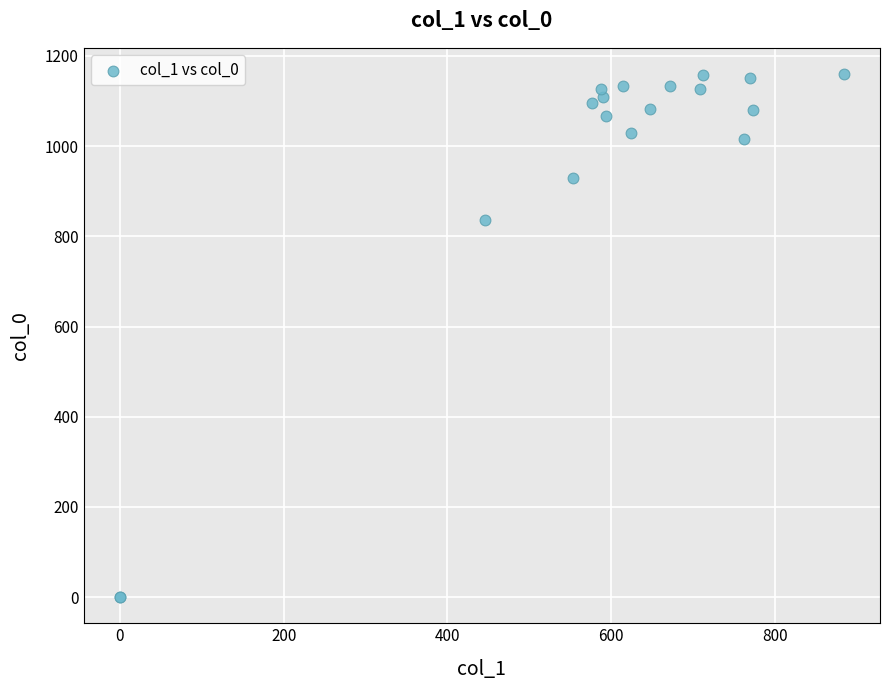

What Y value in the scatter plot is closest to 580?

836.7